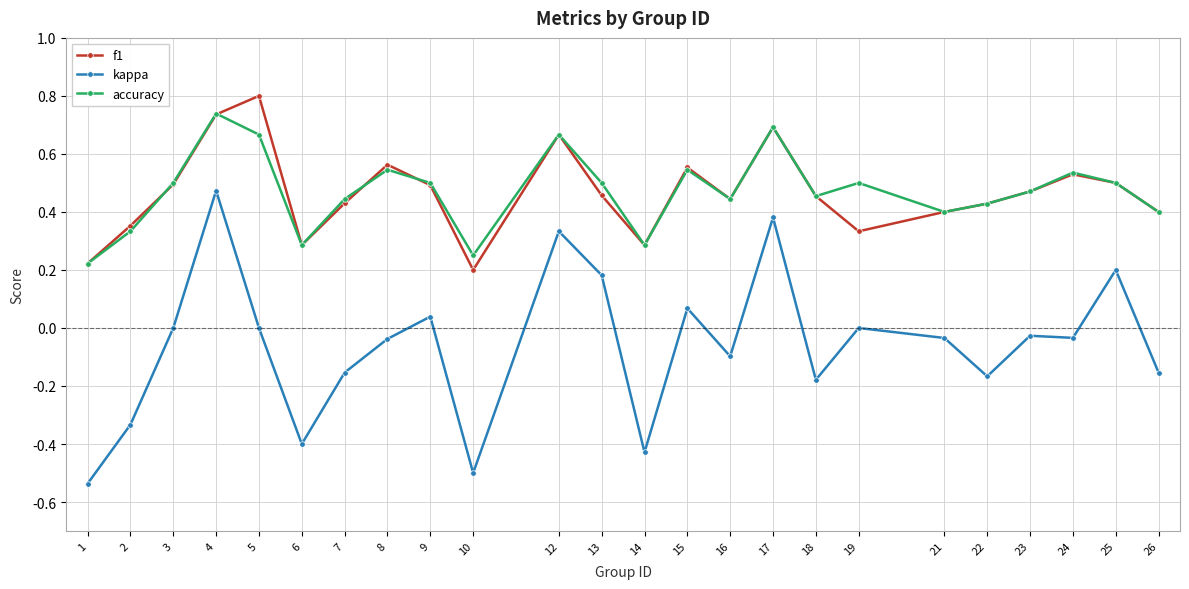

What is the difference between the second highest and minimum values in the kappa series?

0.9